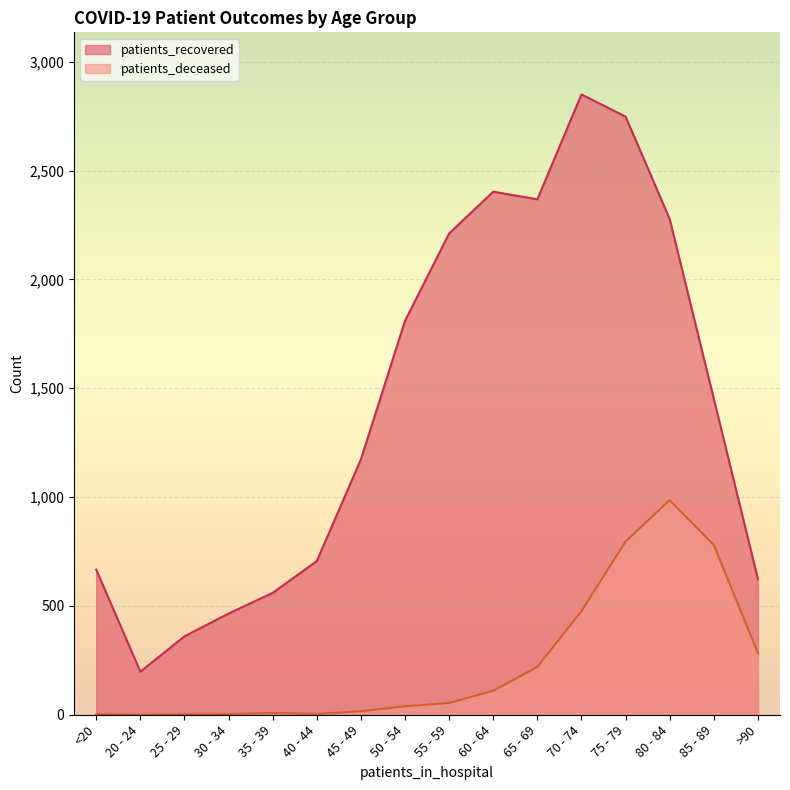

How many data points does each series have?

16